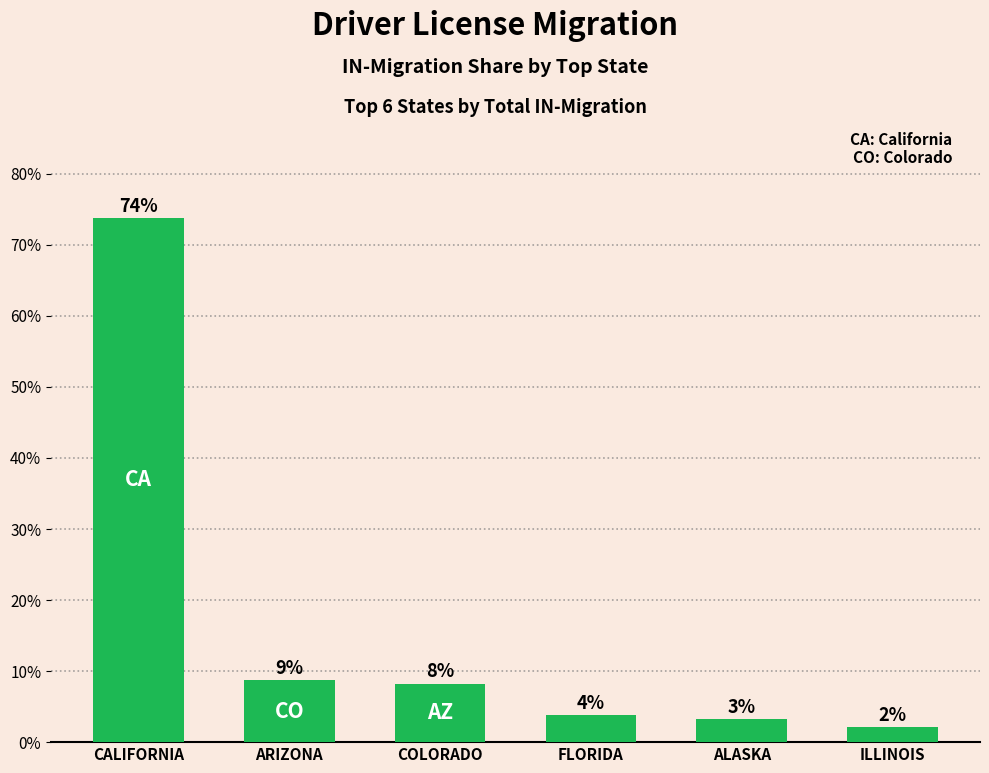

Are the bars horizontal?

No